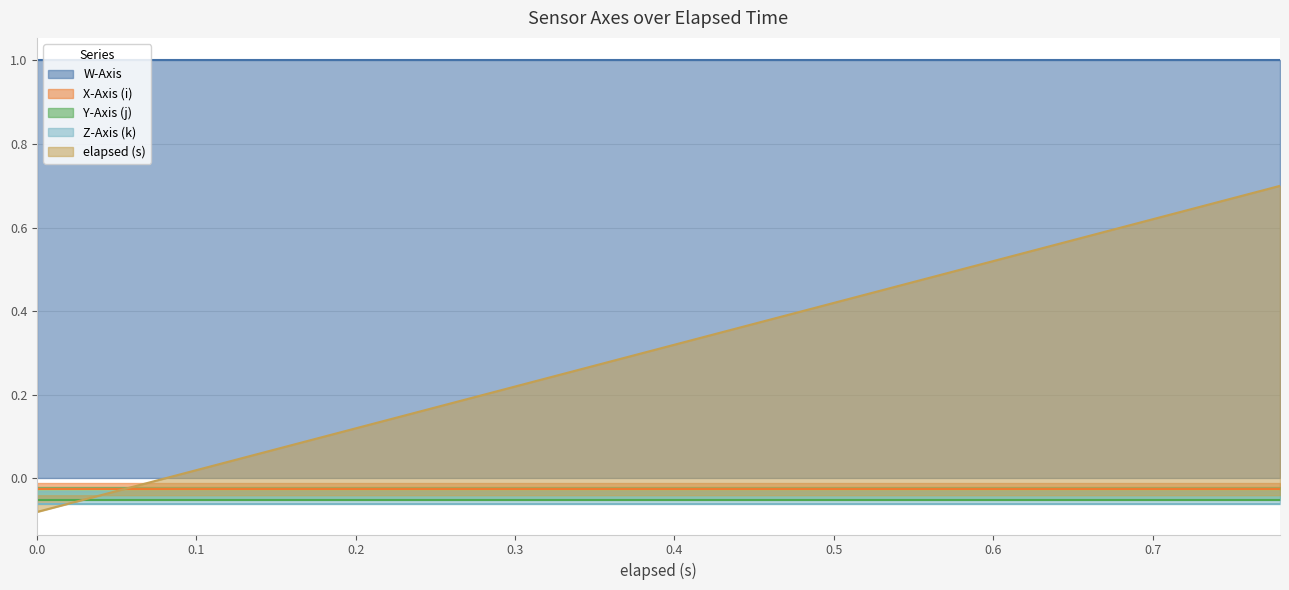

Does the chart display data point markers on the line(s)?

No